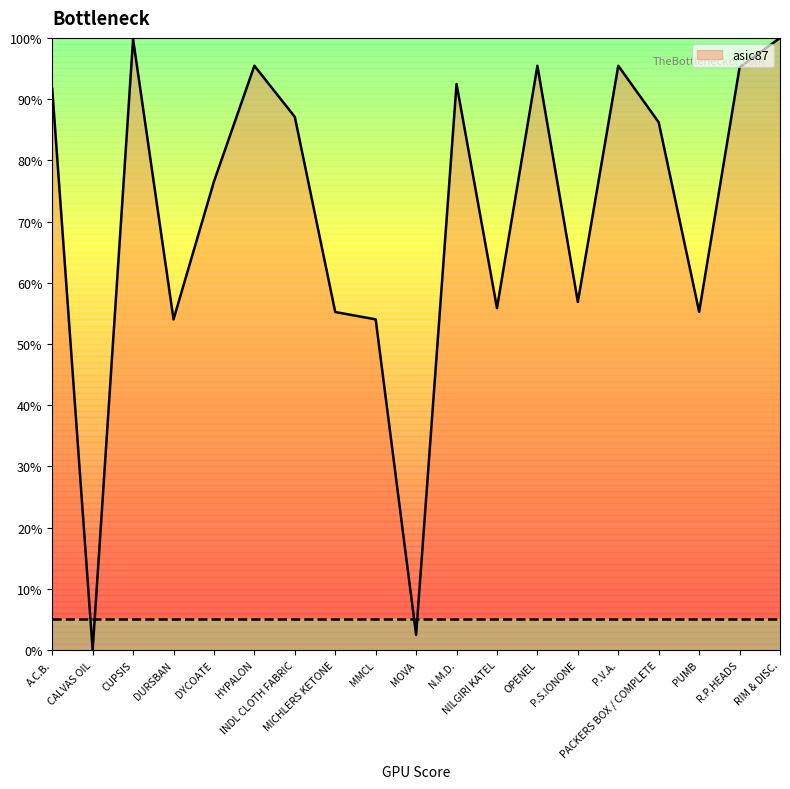

Count the number of data series in this chart.

1